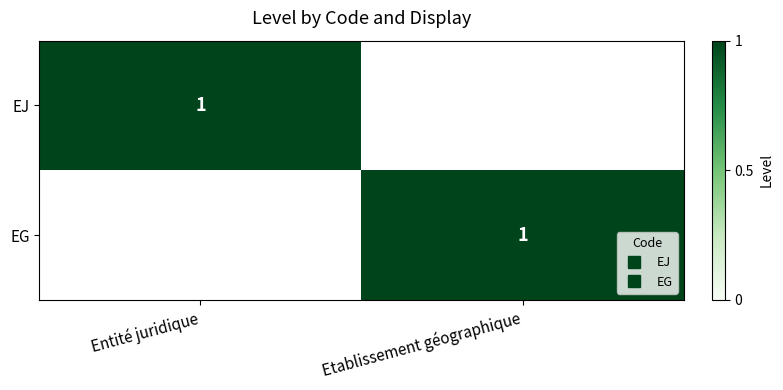

What is the spread (max minus min) of values at Entité juridique?

1